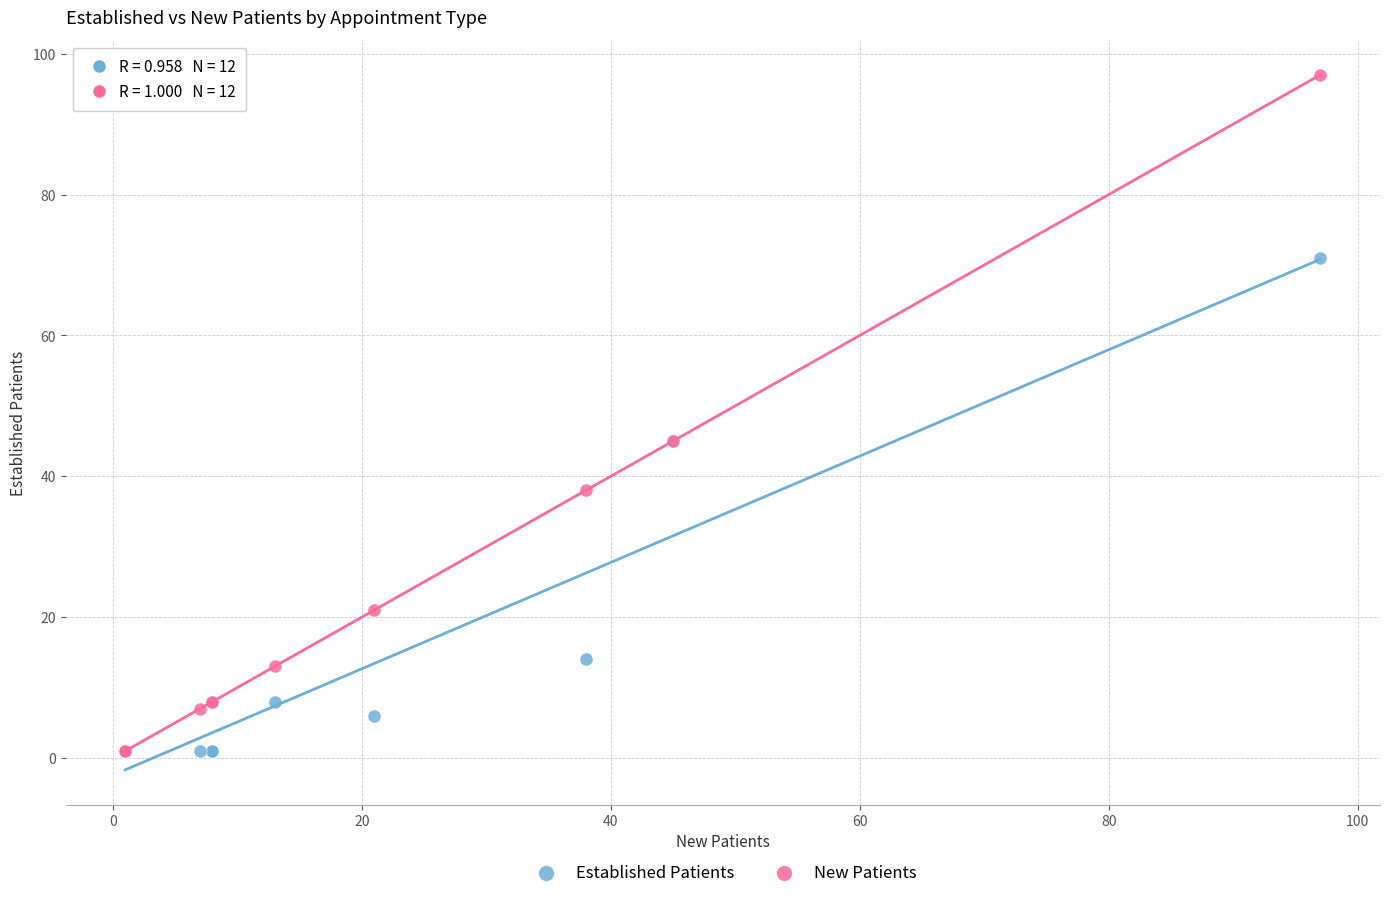

In the Established Patients series, what Y value is closest to 36?

45